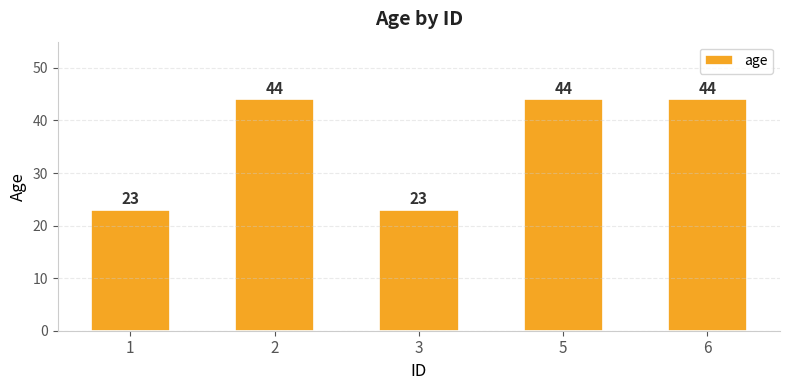

What is the difference between the maximum and second lowest values?

21